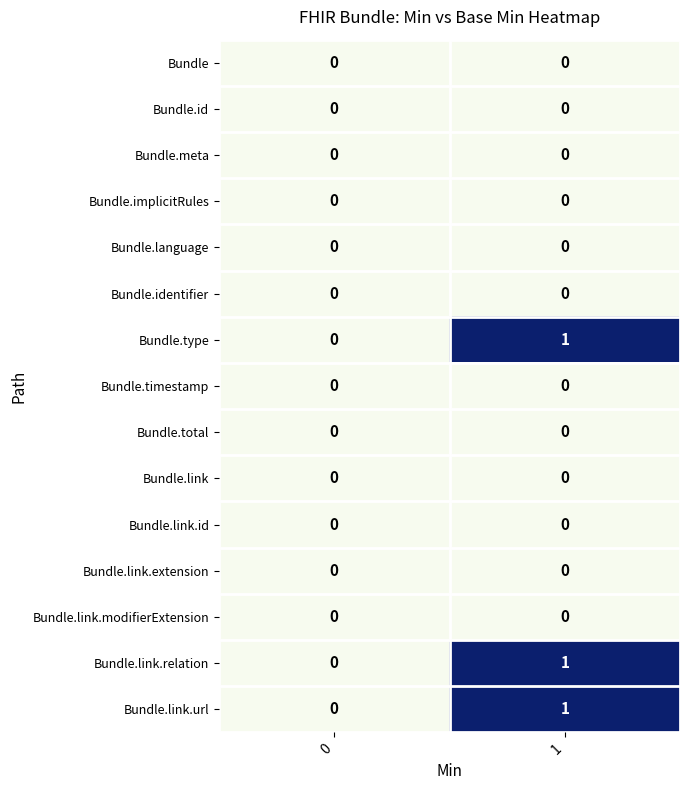

List the labels in order of Bundle.link.relation value, largest first.

1, 0